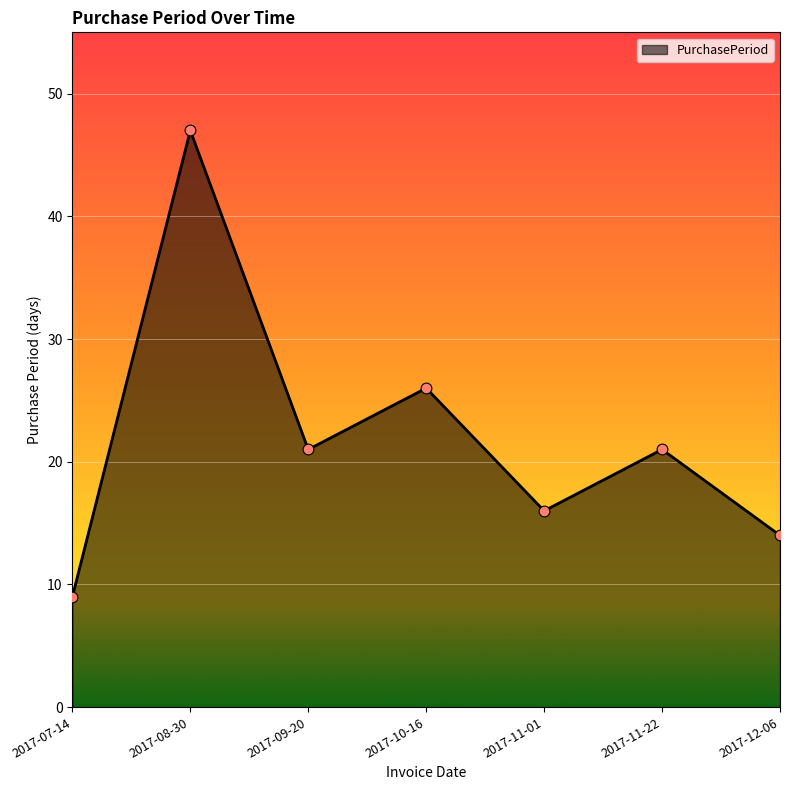

Approximately how many times larger is the value at 2017-07-14 compared to 2017-10-16?

0.3